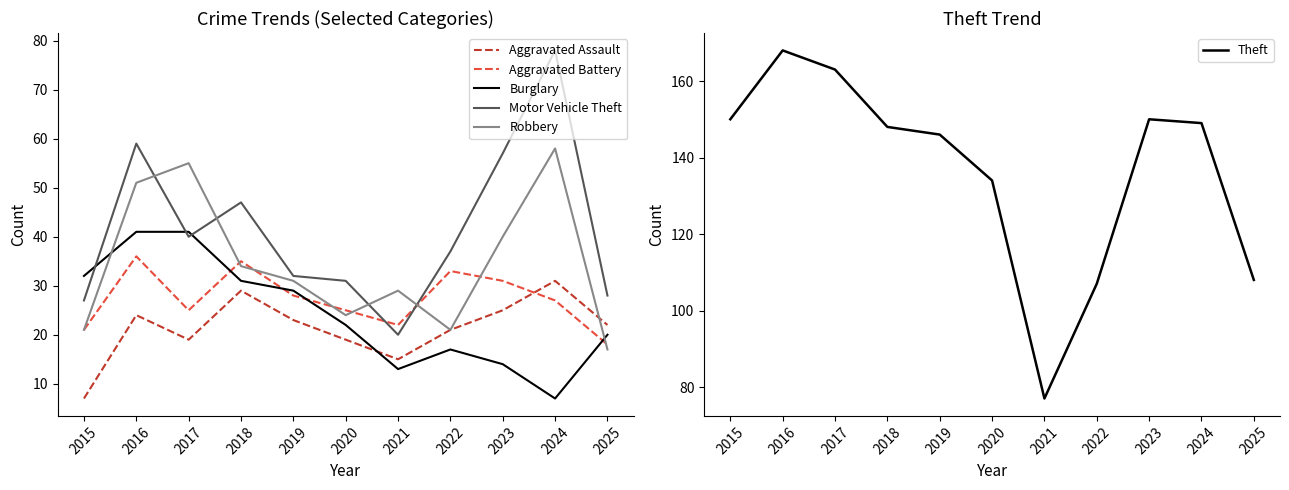

Rank the series at 2023 from highest to lowest value.

Theft, Motor Vehicle Theft, Robbery, Aggravated Battery, Aggravated Assault, Burglary